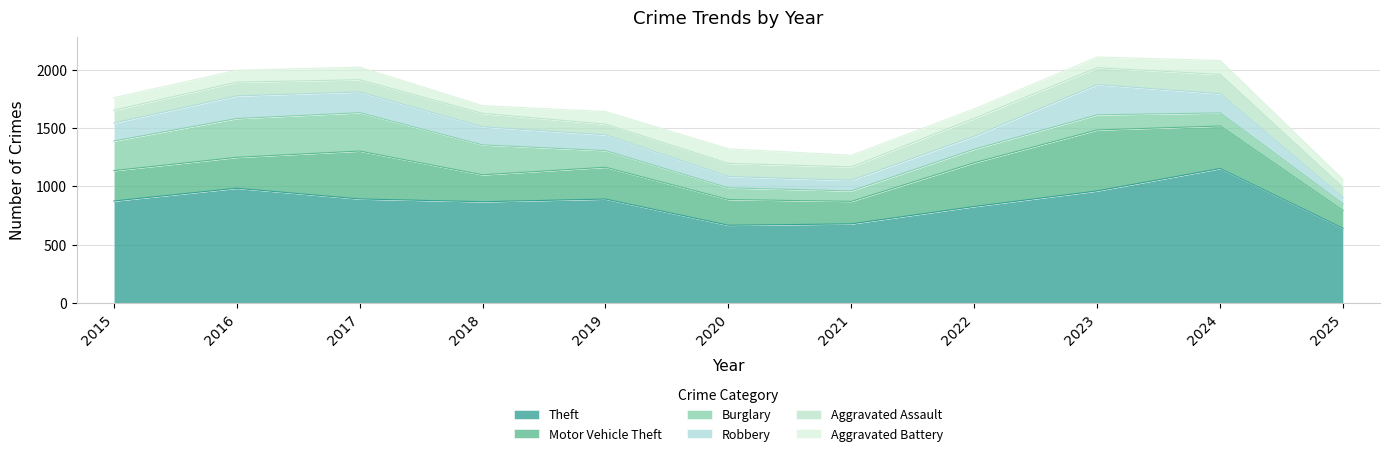

How many intersections are there between Aggravated Assault and Aggravated Battery?

4